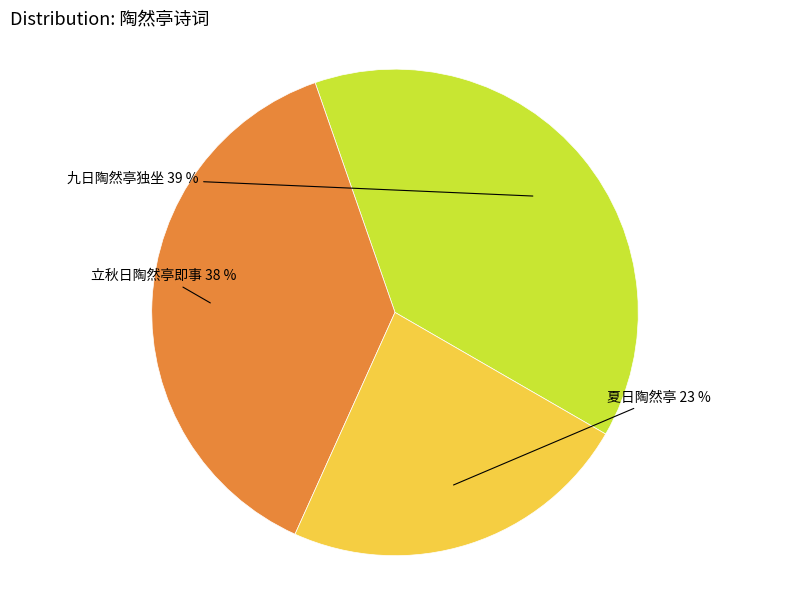

Do 夏日陶然亭 and 立秋日陶然亭即事 together represent more than half of the pie?

Yes